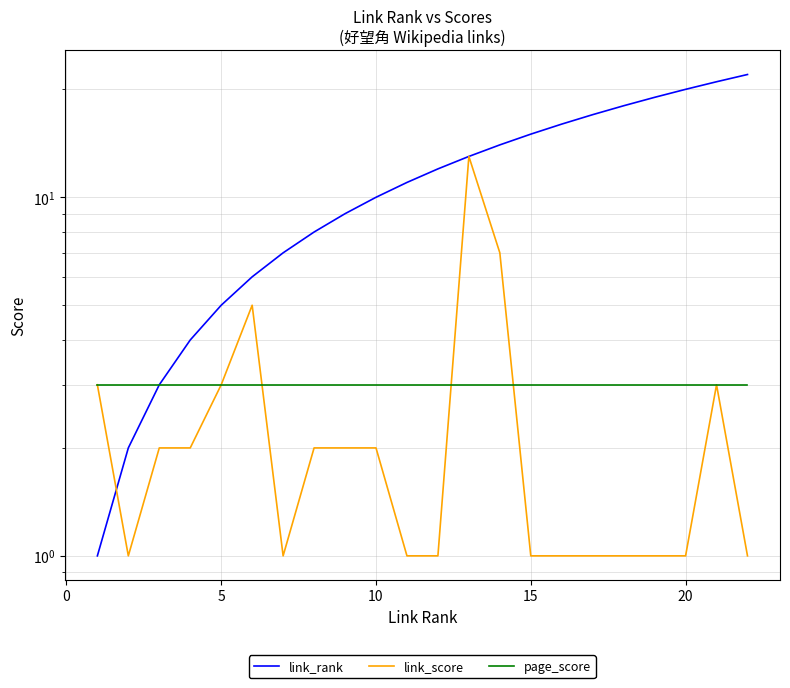

How many lines are shown in the chart?

3